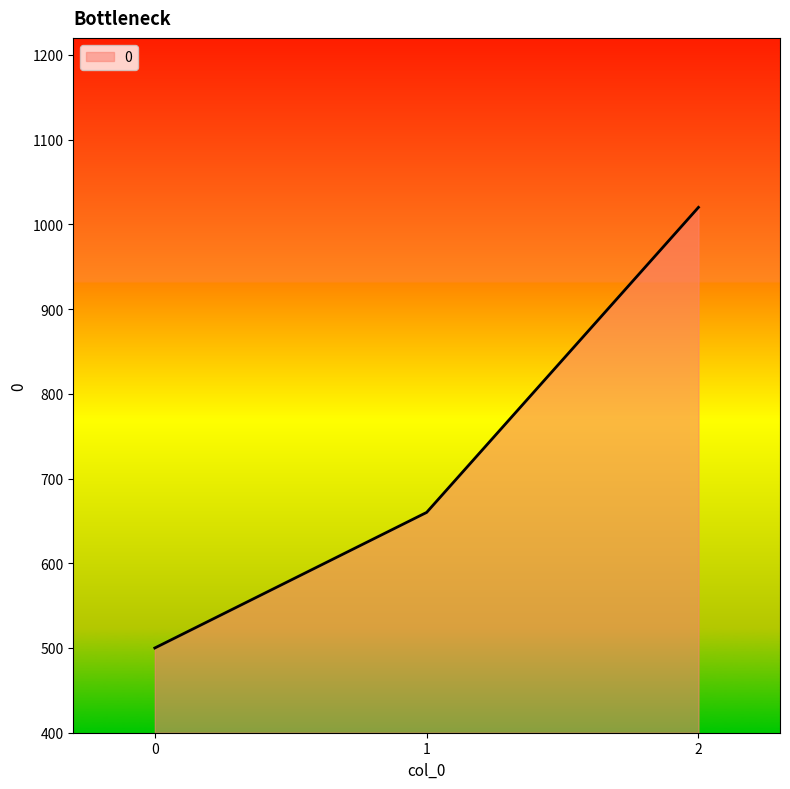

What value does the data have at 1, to the nearest 100?

700